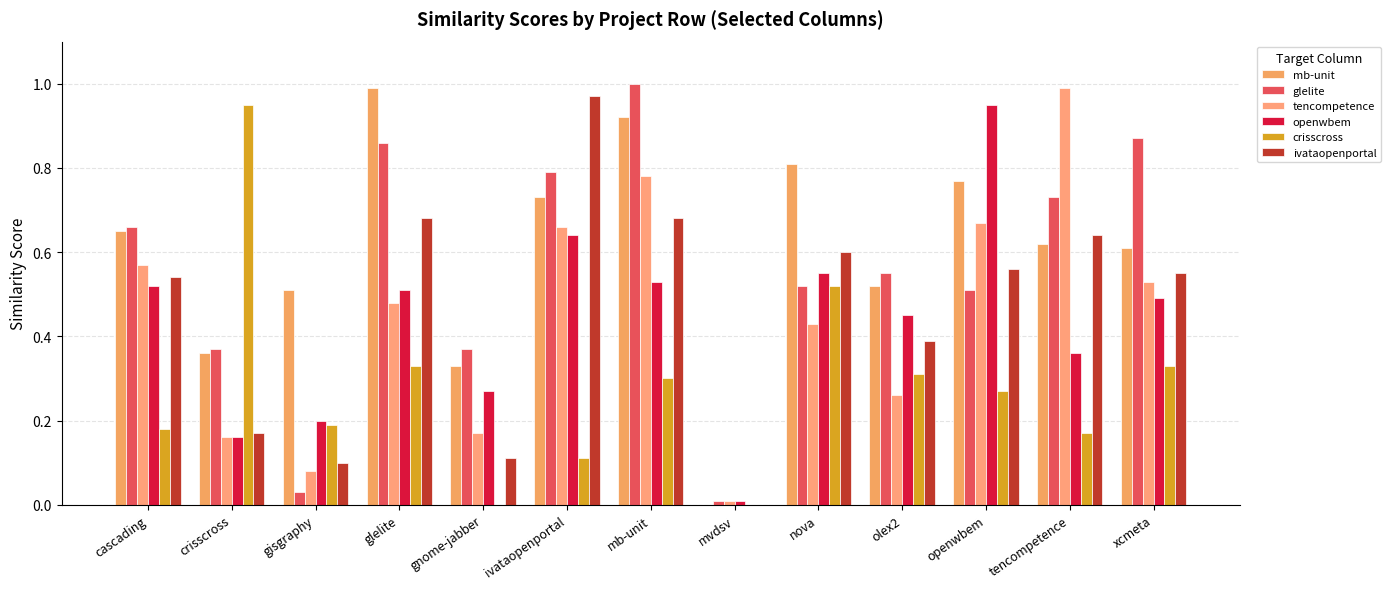

Count the number of data series in this chart.

6